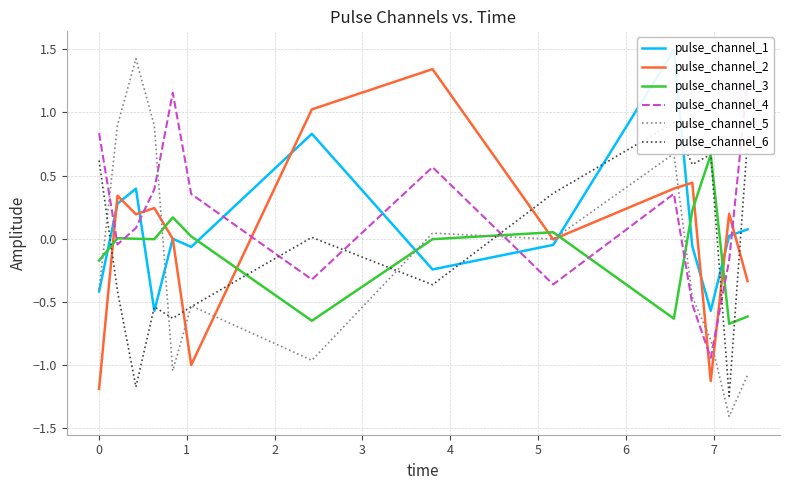

What is the average value of the pulse_channel_5 series?

-0.2